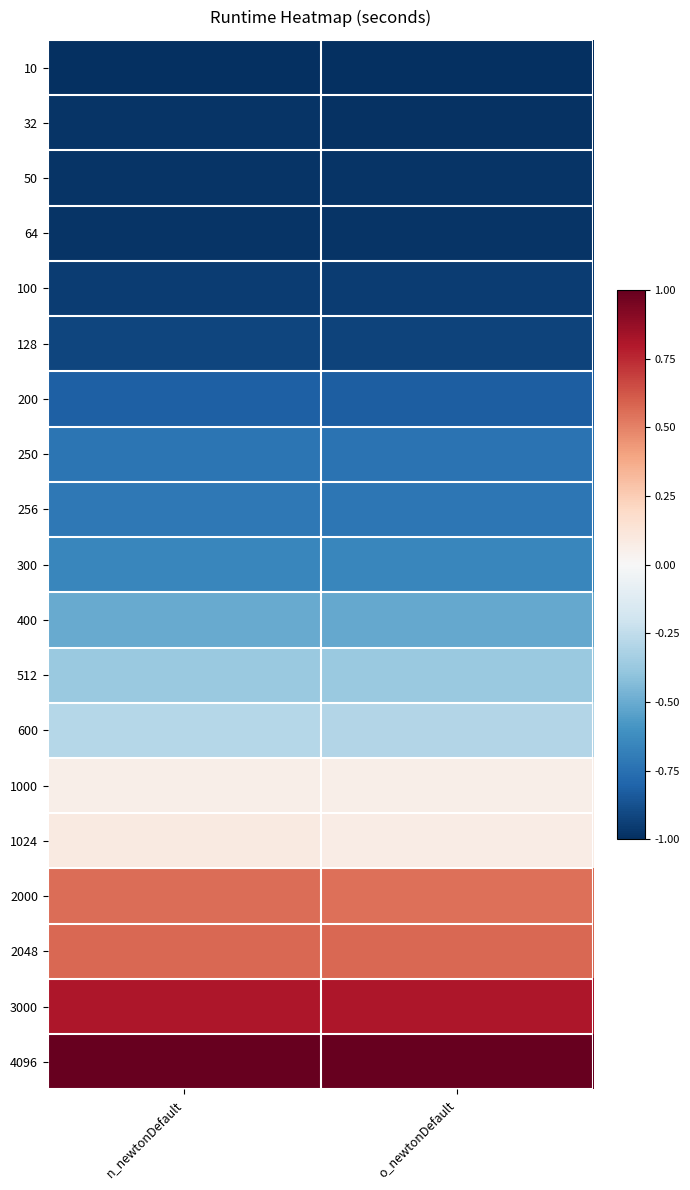

At which category does the chart reach its peak across all series?

o_newtonDefault